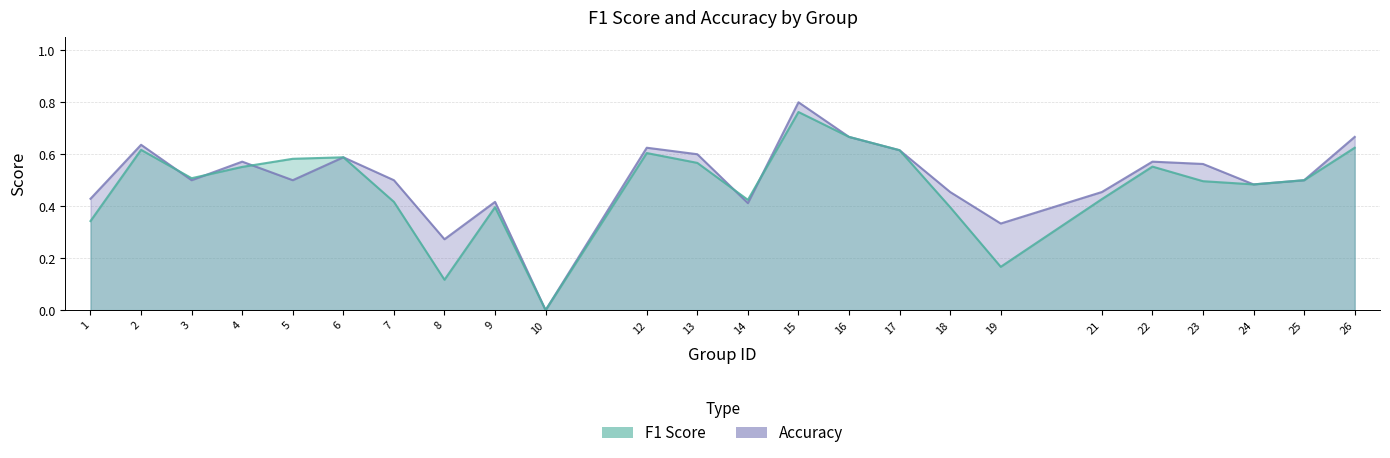

Where is the first local maximum for accuracy?

2